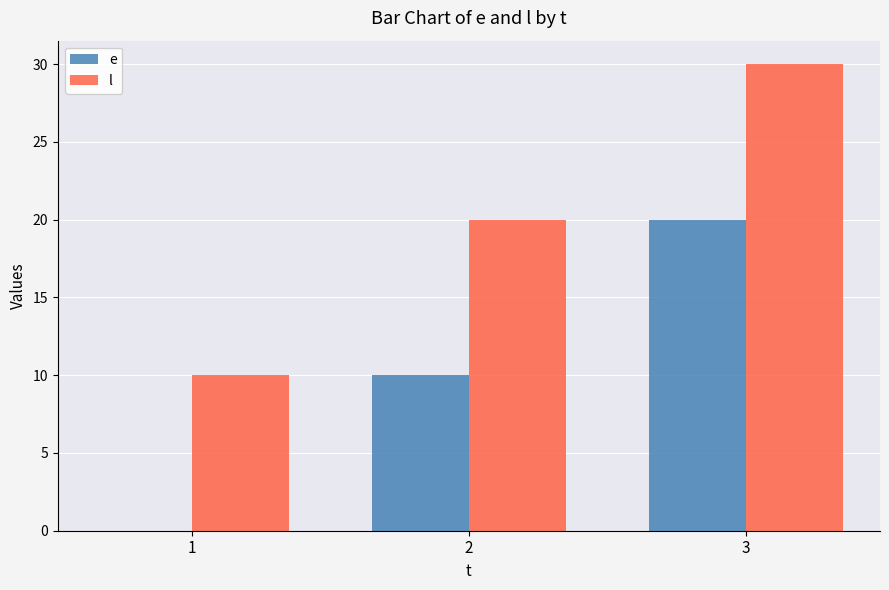

Is the value of l at 2 greater than the value of e at 1?

Yes